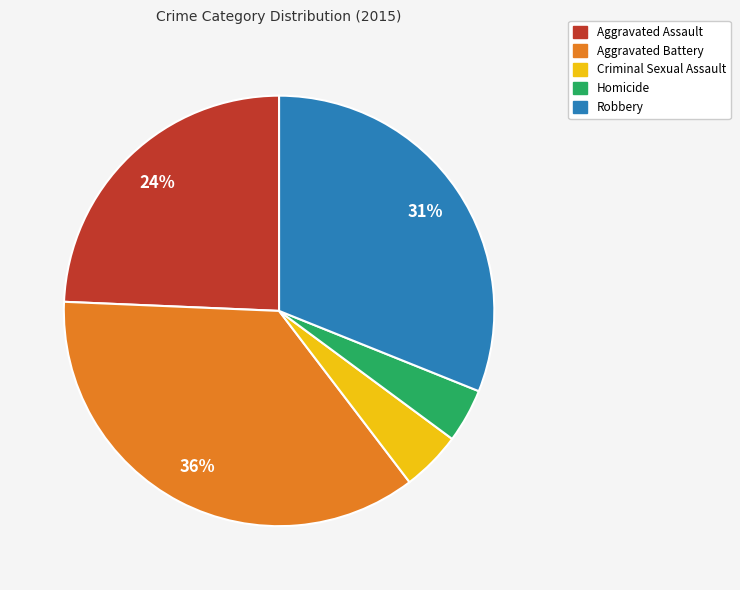

How many segments does this pie chart have?

5